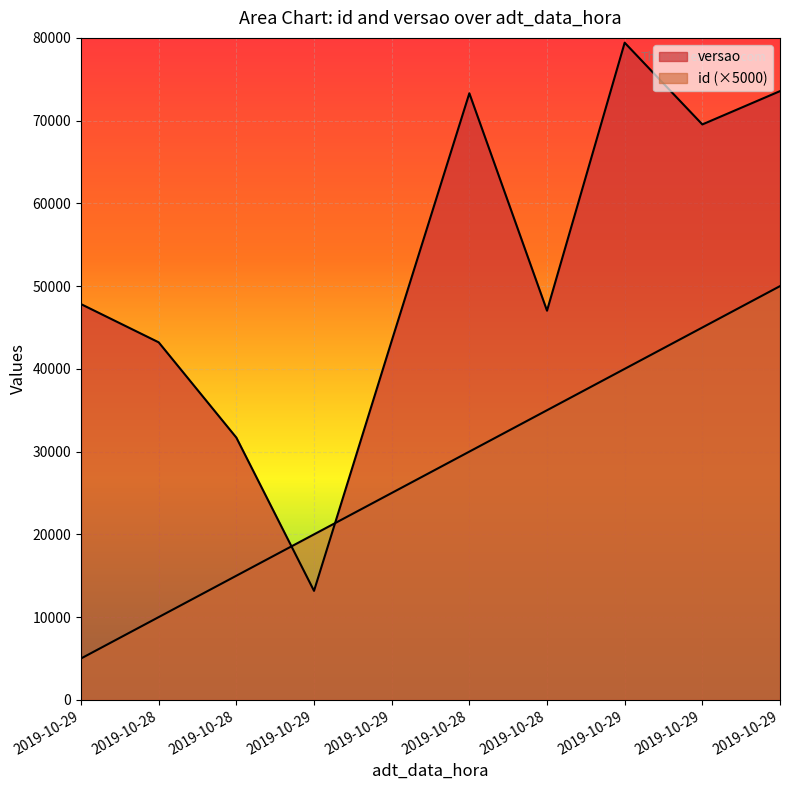

At how many categories does at least one series exceed 64958?

4